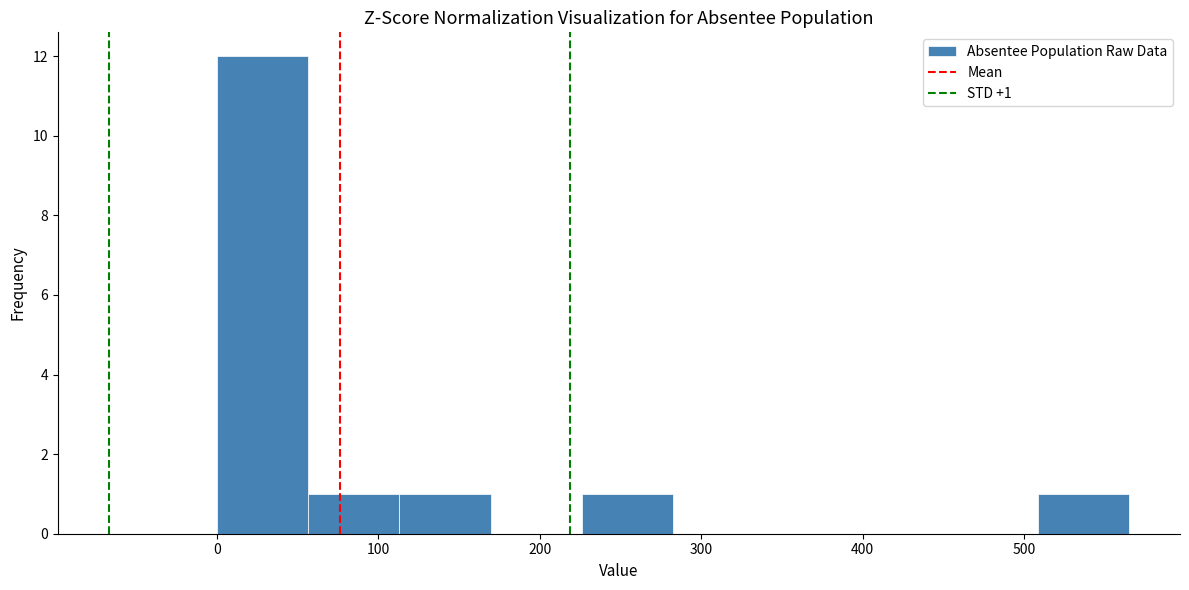

Which range on the x-axis has the tallest bar?

0 to 60